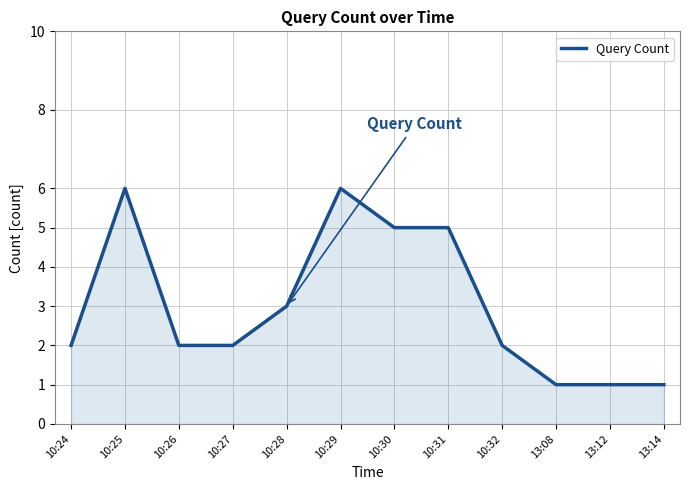

Reading left to right, what are all the values shown in this chart?

10:24=2	10:25=6	10:26=2	10:27=2	10:28=3	10:29=6	10:30=5	10:31=5	10:32=2	13:08=1	13:12=1	13:14=1